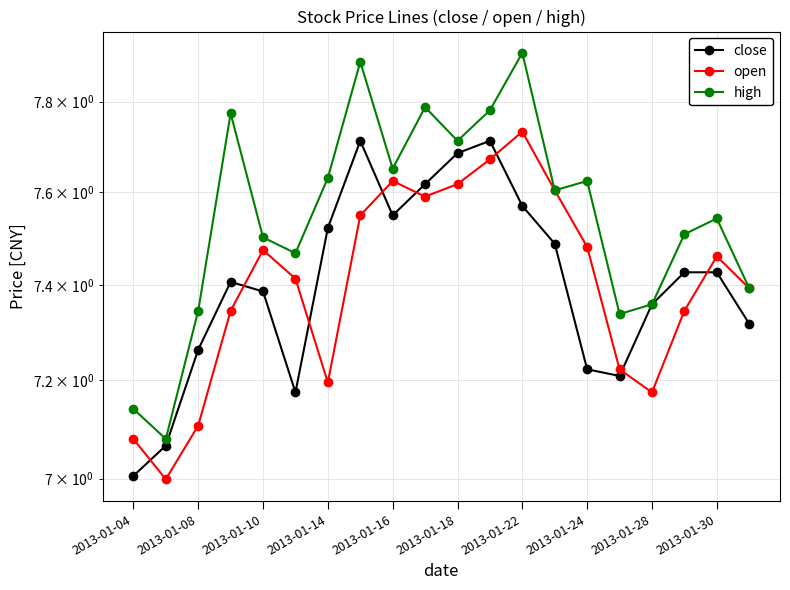

What position from the left is 19?

20